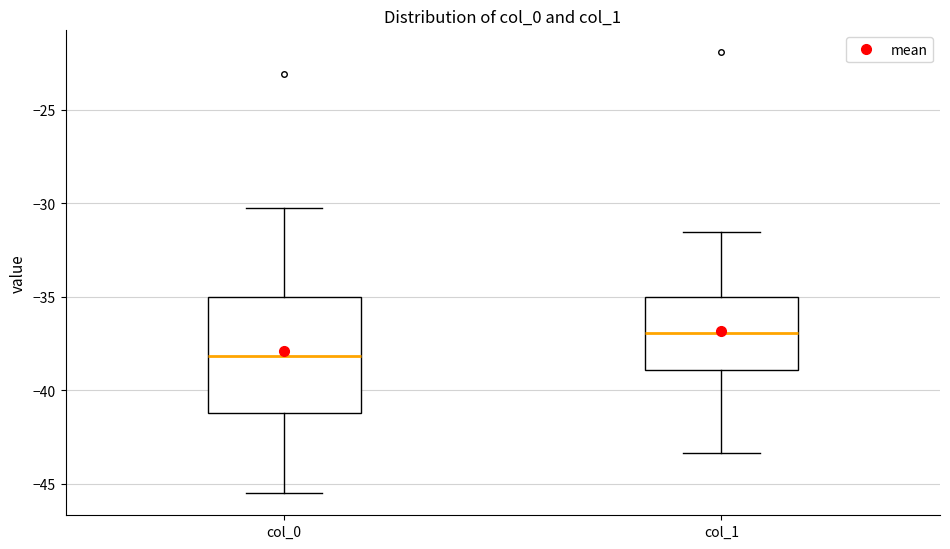

Reading left to right, read every box against the y-axis: the position of its median line, the range the box covers, and the ends of its whiskers. The values are not printed on the chart, so give them approximately, as read against the axis.

col_0: median -38.0, box -41.0 to -35.0, whiskers -45.5 to -30.5
col_1: median -37.0, box -39.0 to -35.0, whiskers -43.5 to -31.5